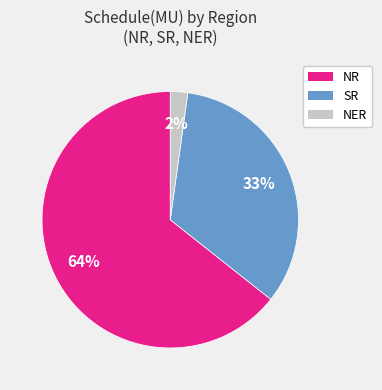

What percentage is the NER slice, to the nearest percent?

2%